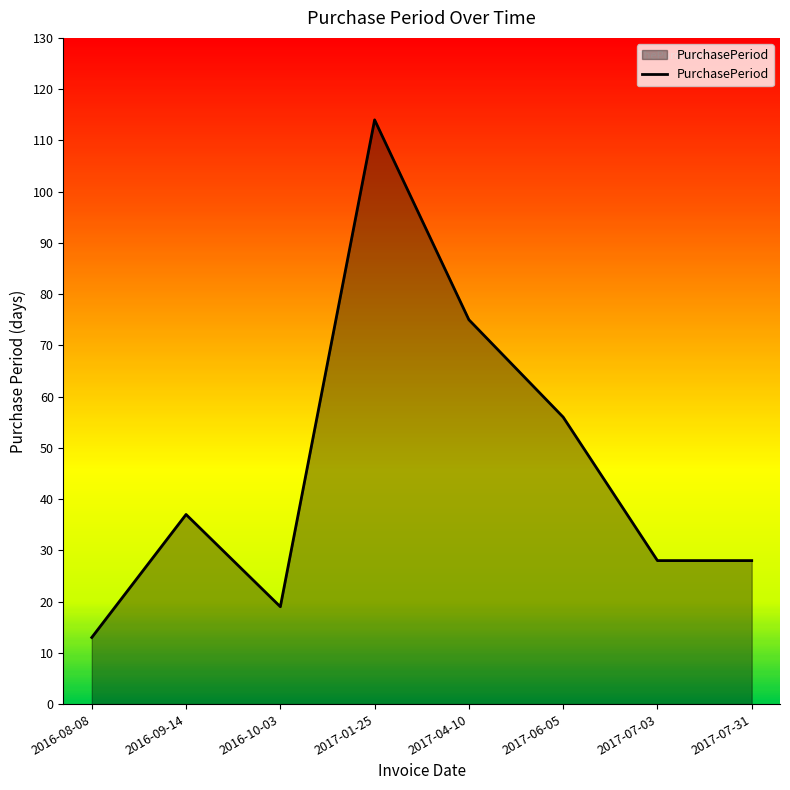

How many interior local peaks (higher than both neighbors) does the data have?

2